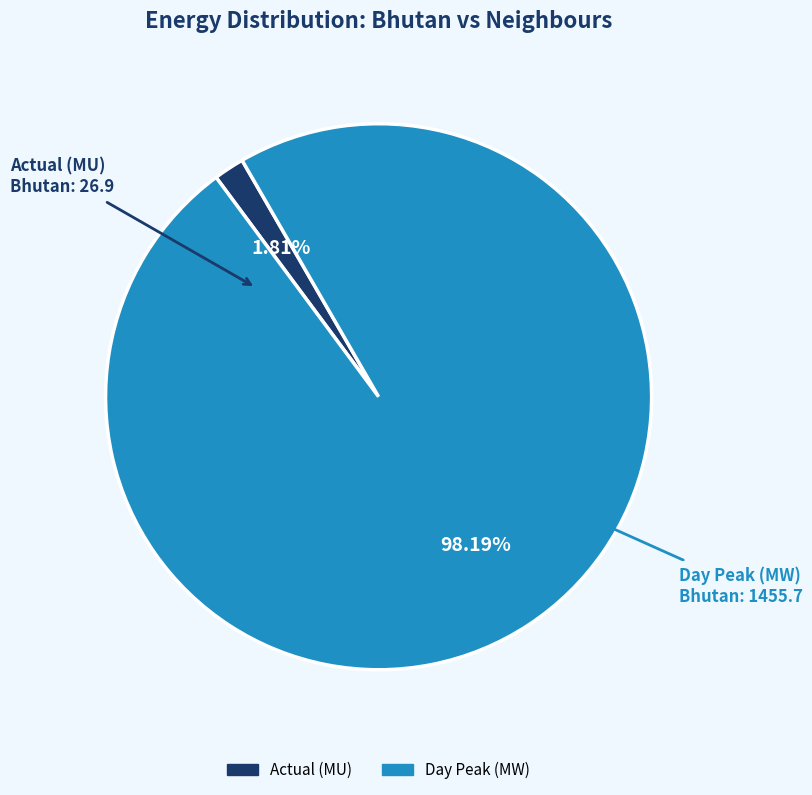

Is there a majority slice in this chart?

Yes